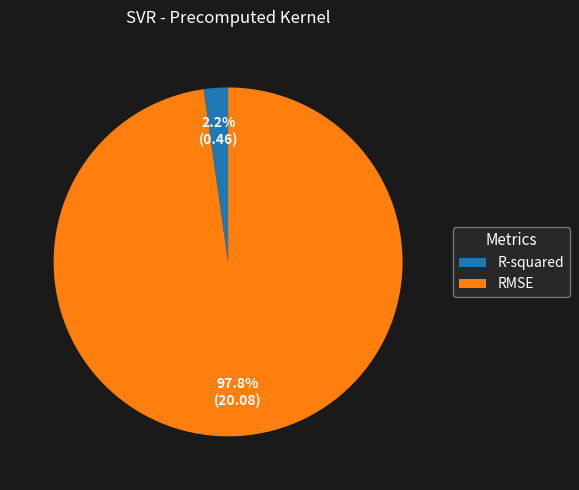

Is there any slice that represents more than half of the pie?

Yes